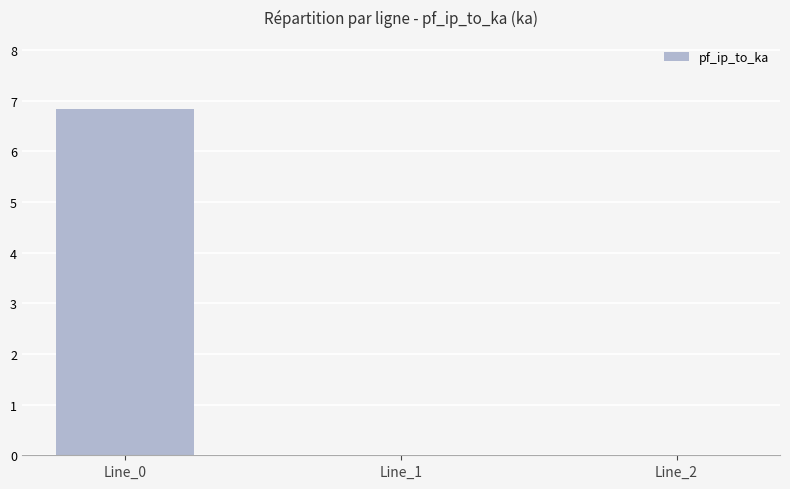

What is the greatest value displayed?

6.8